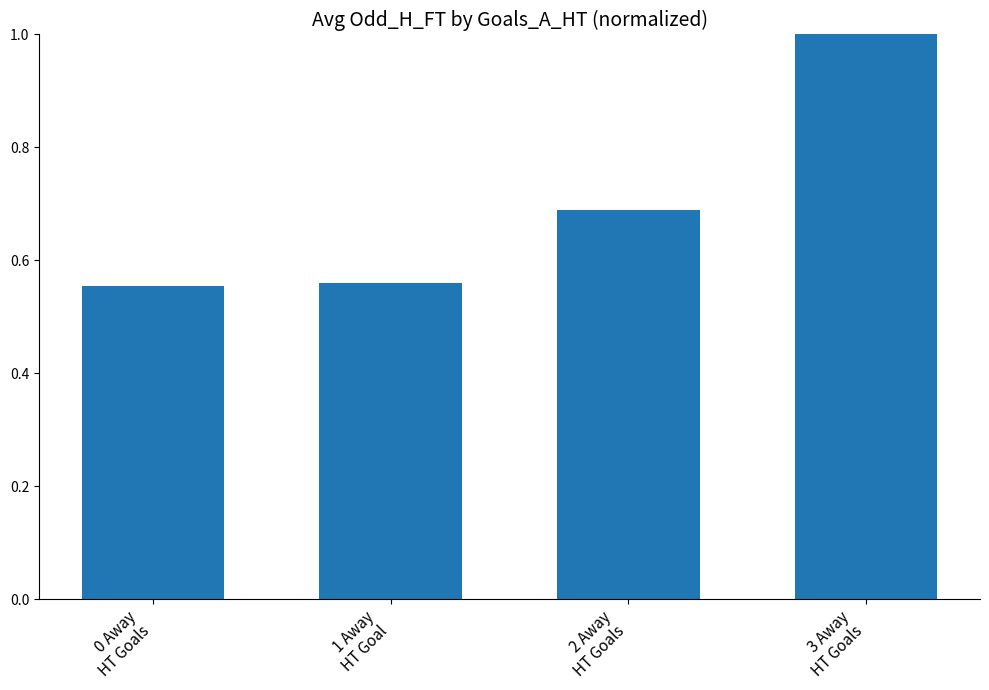

What is the maximum value shown in the chart?

1.0